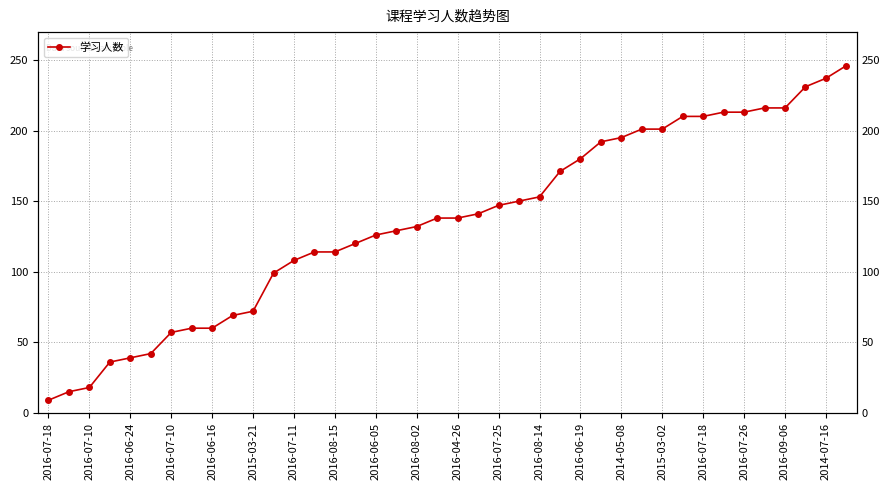

What is the difference between the second highest and minimum values?

228